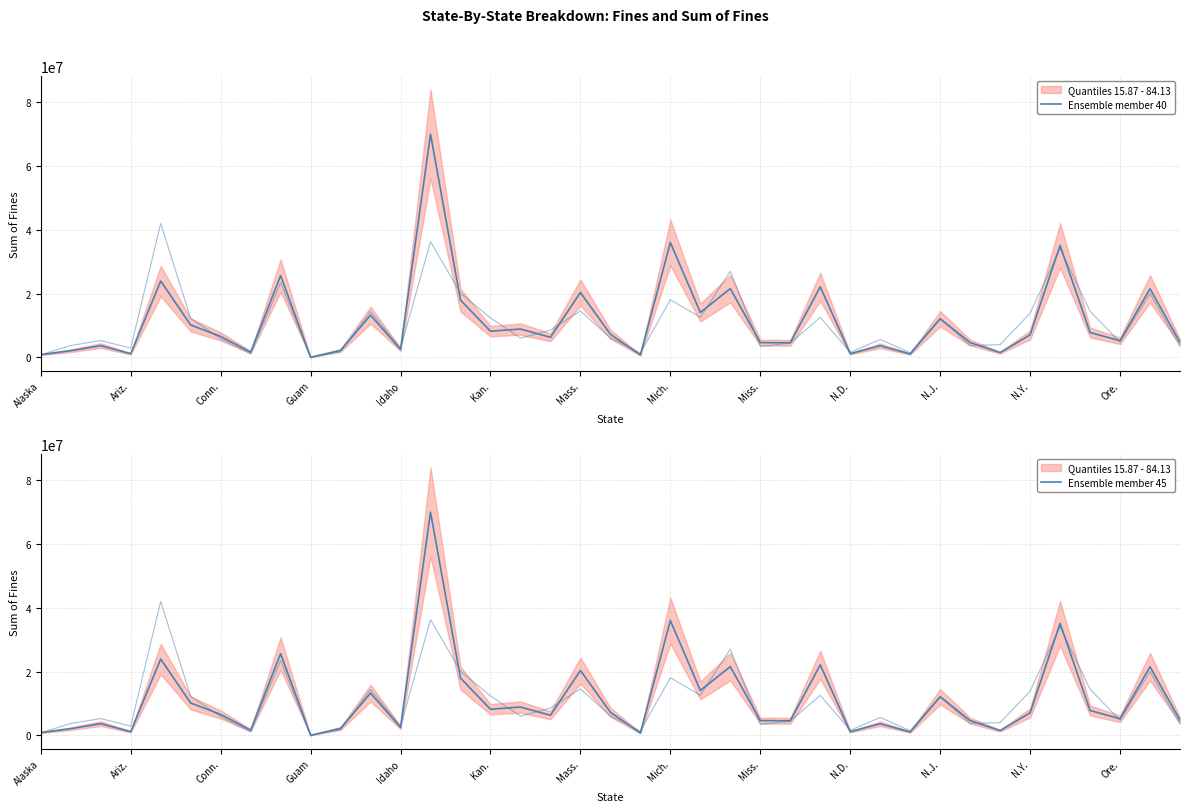

How many series are shown in this chart?

2